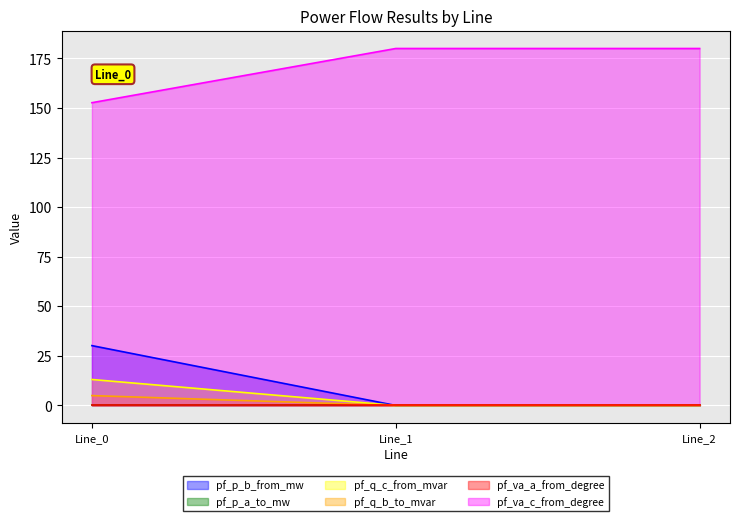

Read the pf_p_b_from_mw value at Line_0.

30.2